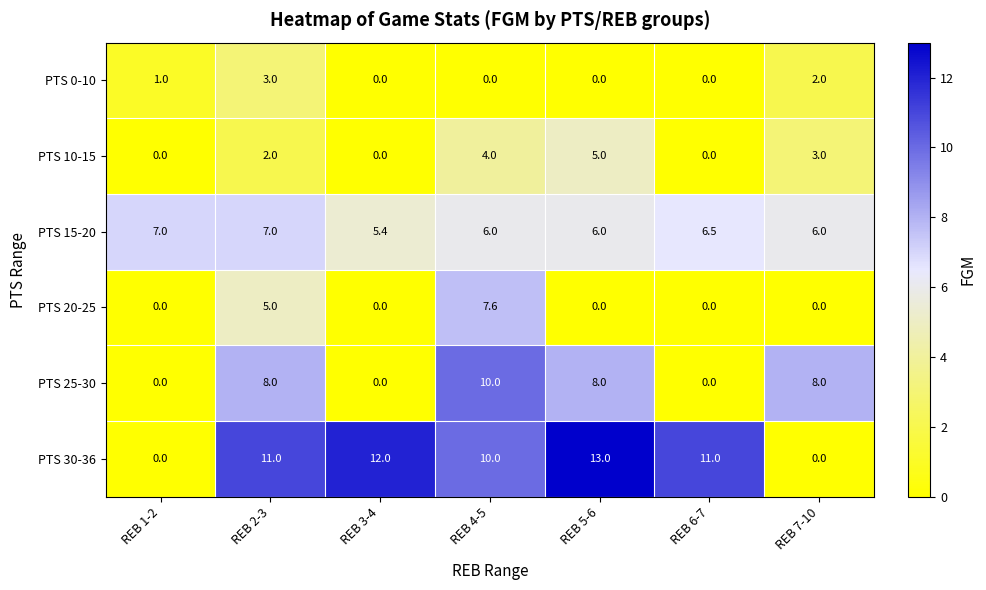

What is the approximate value of PTS 0-10 at REB 1-2?

1.0